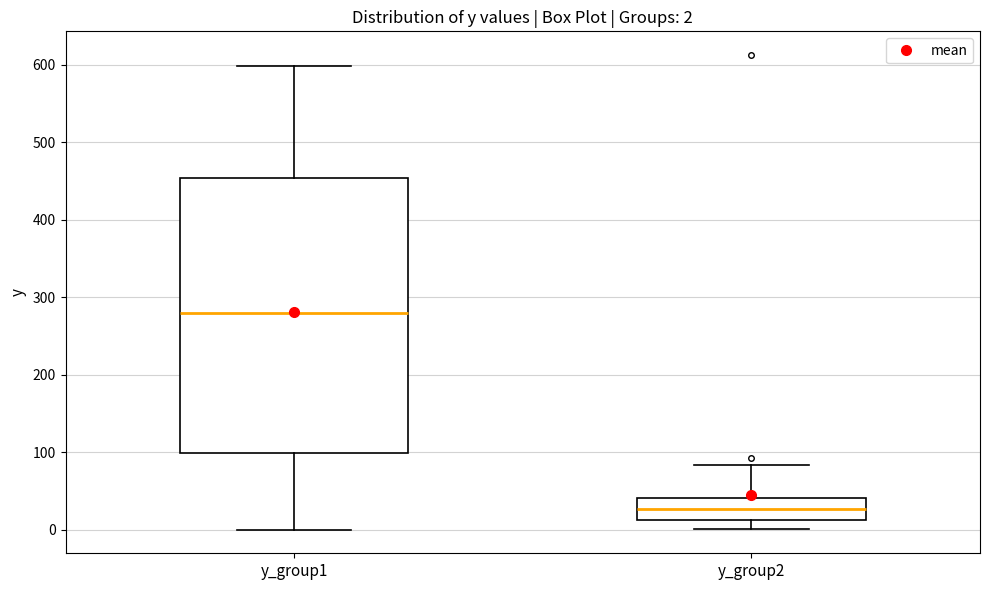

Which box's median line is the lowest?

y_group2